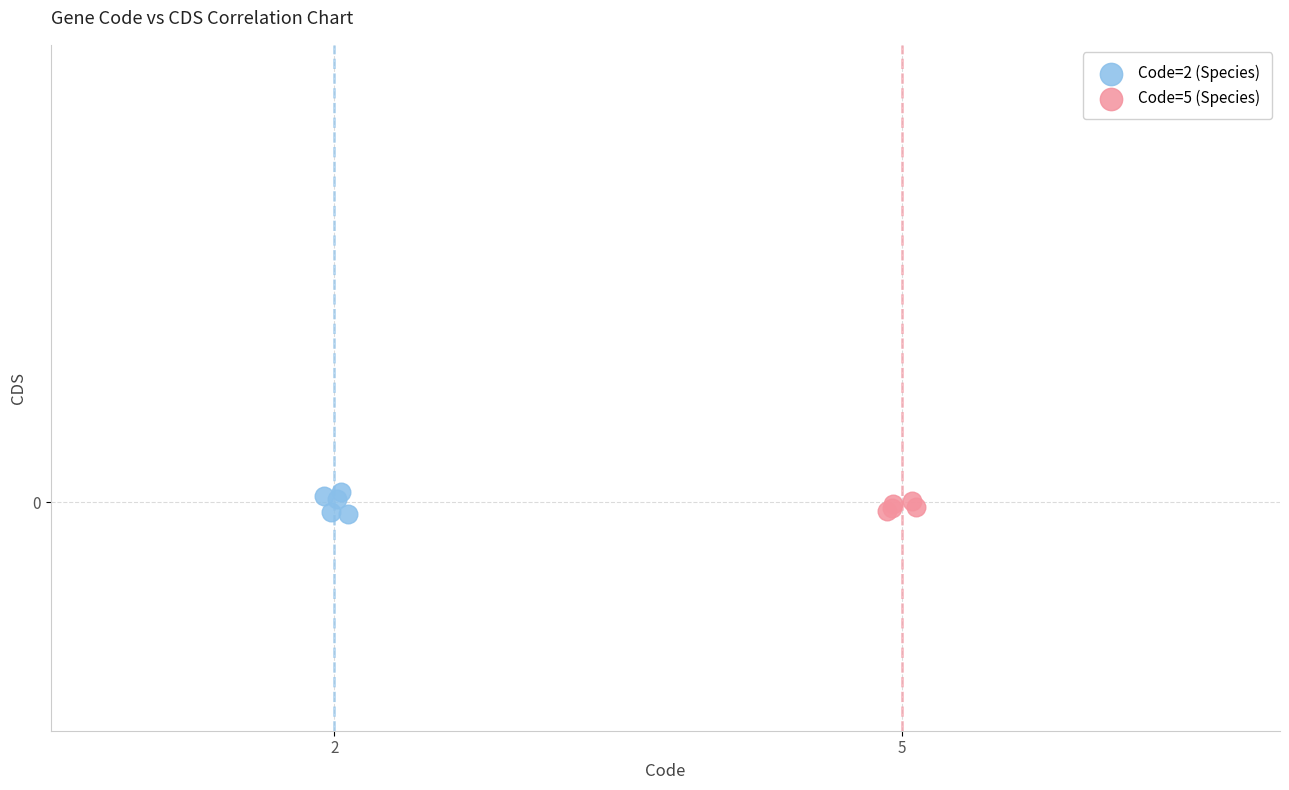

What are all the series names shown in the legend?

Code=2 (Species), Code=5 (Species)